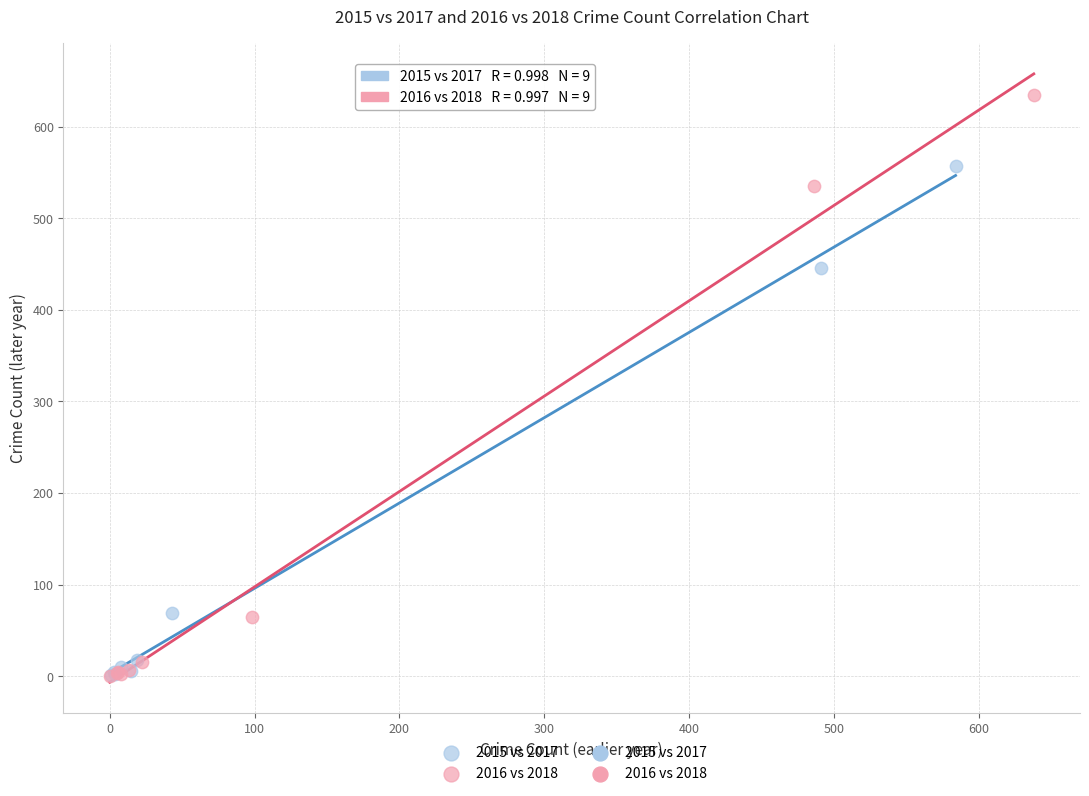

Which series reaches the maximum Y coordinate?

2016 vs 2018